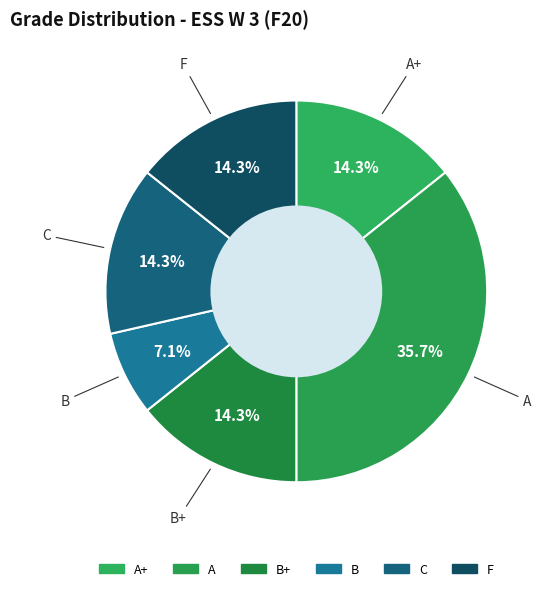

Which slice is the largest?

A